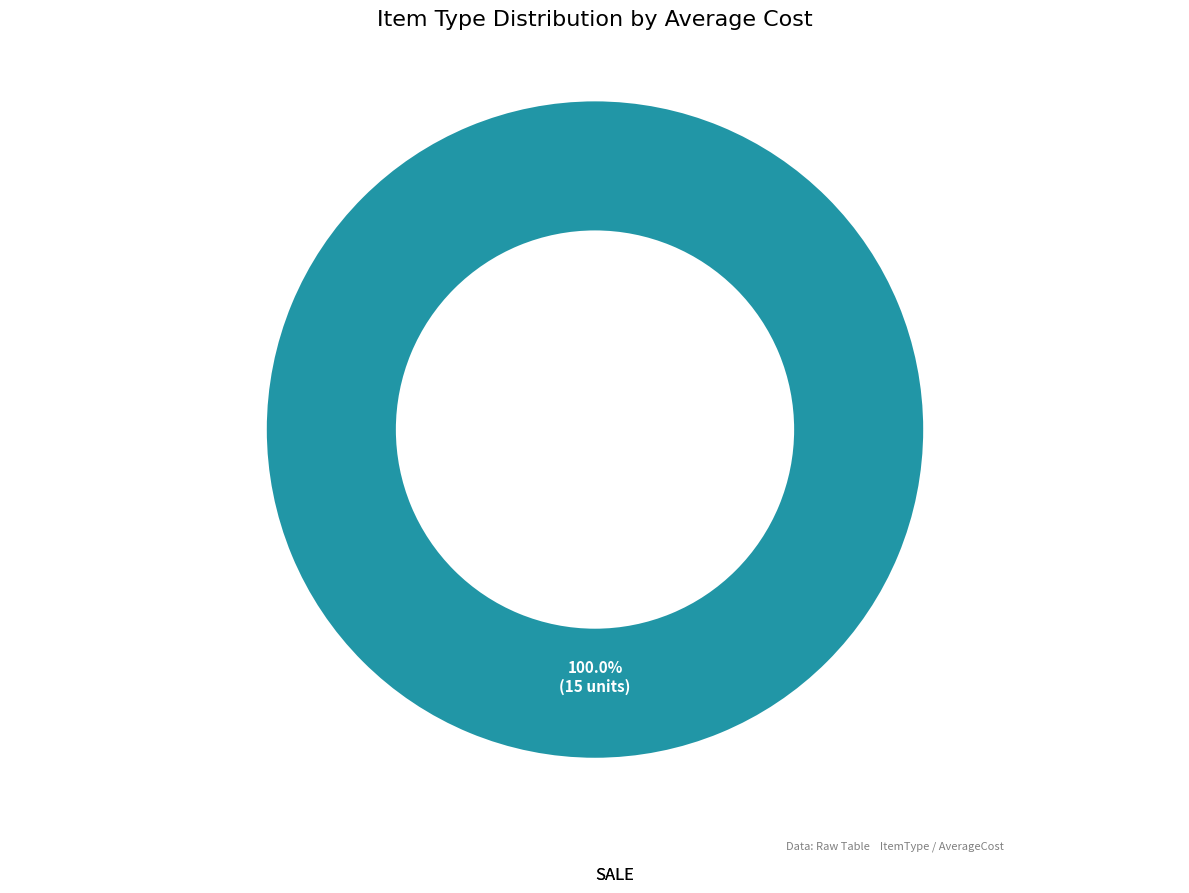

What is the majority slice?

SALE